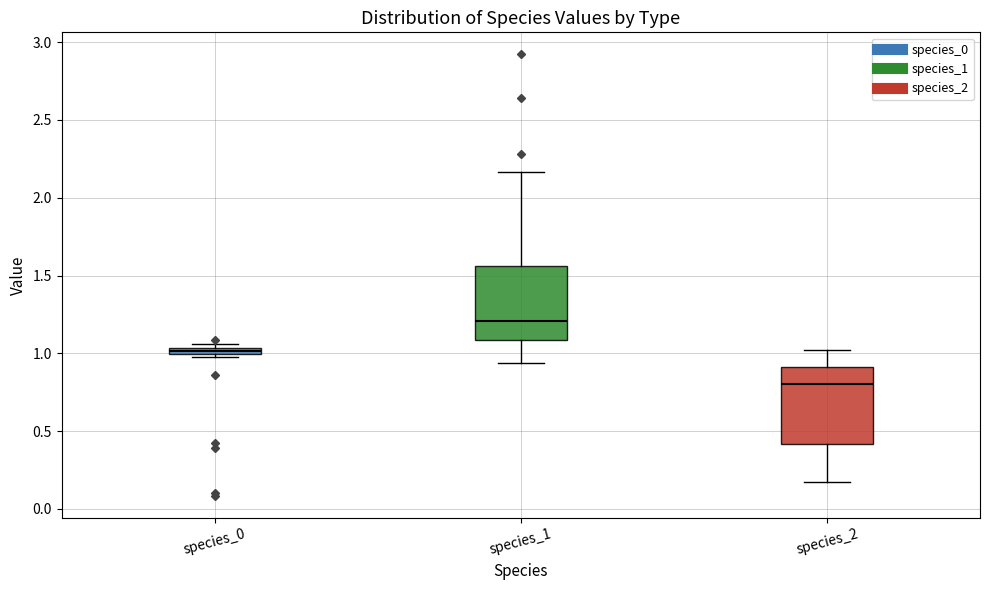

Where is the lower edge of the box for species_2 on the y-axis? The values are not printed on the chart, so give them approximately, as read against the axis.

0.40